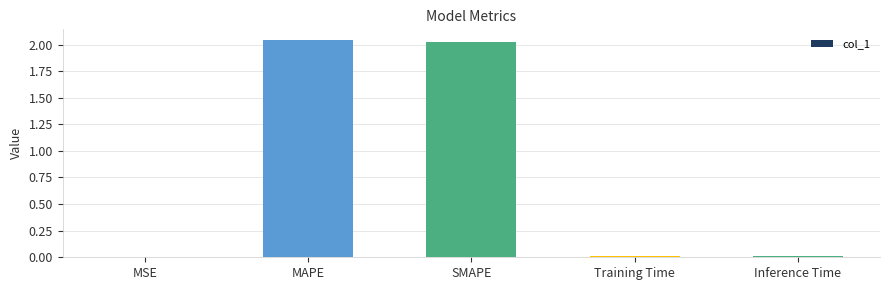

Is it true that the value at MAPE is 2.0?

True